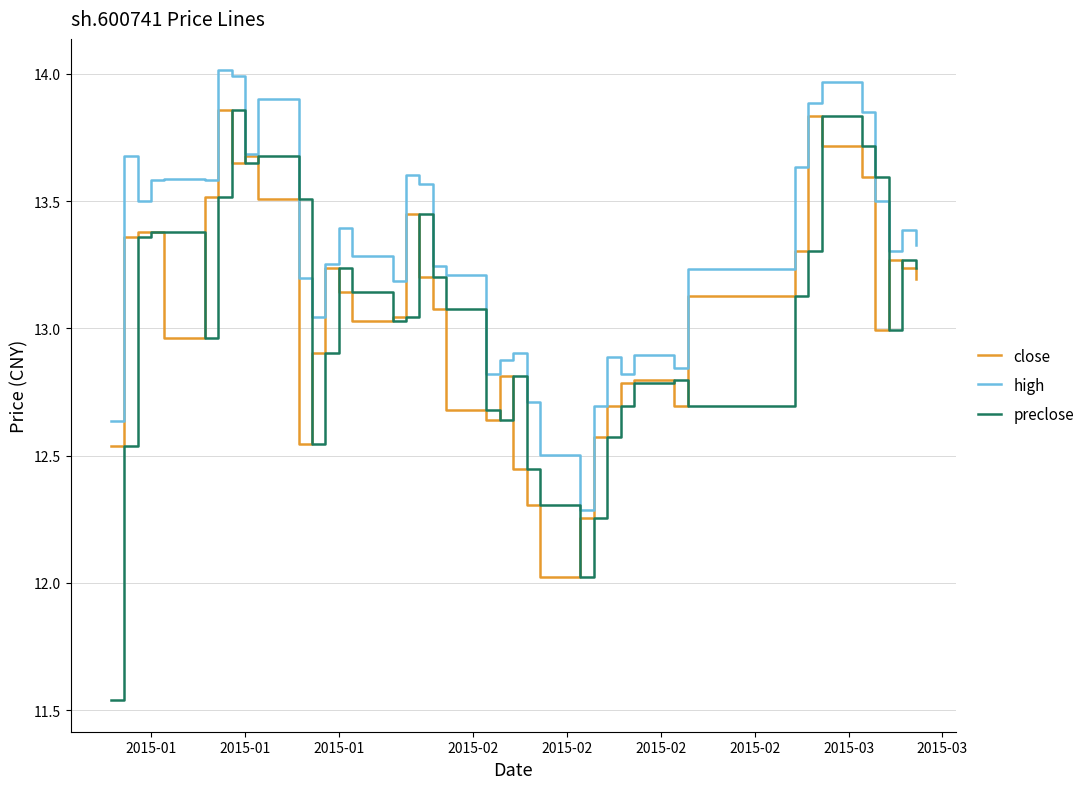

Which series has the largest total across all categories?

high